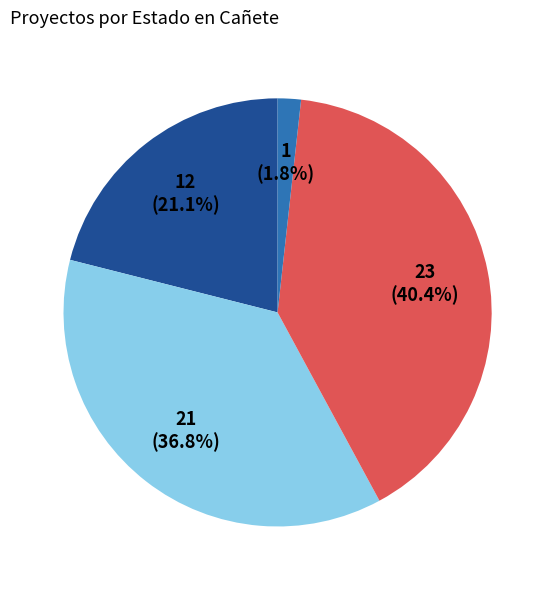

Is there a majority slice in this chart?

No